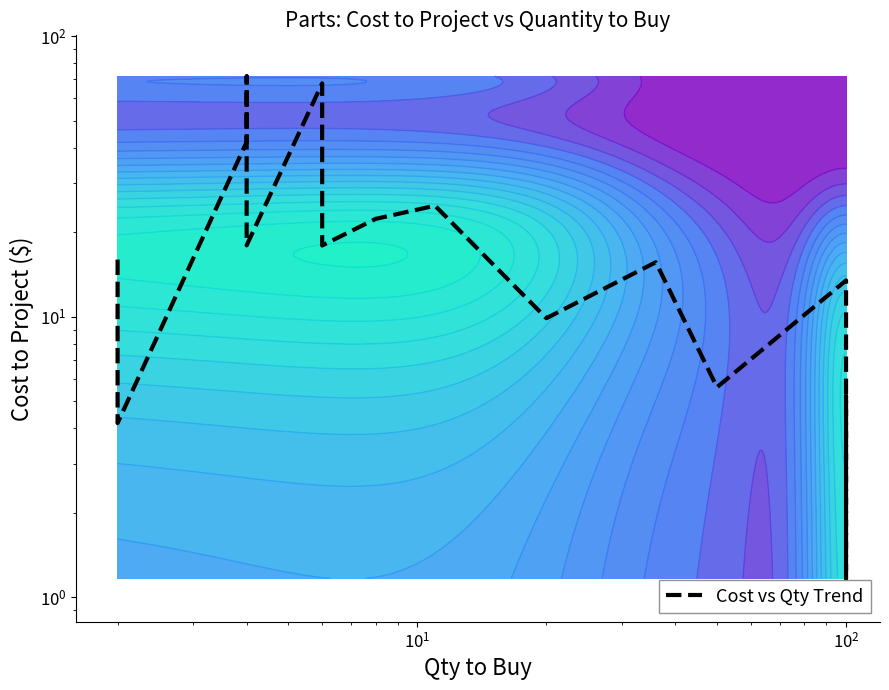

Reading left to right, list all the values displayed in this chart.

16.0	12.0	4.2	41.9	71.8	18.0	67.8	17.9	22.3	24.9	9.9	15.6	5.6	13.5	4.7	2.7	1.2	5.2	5.2